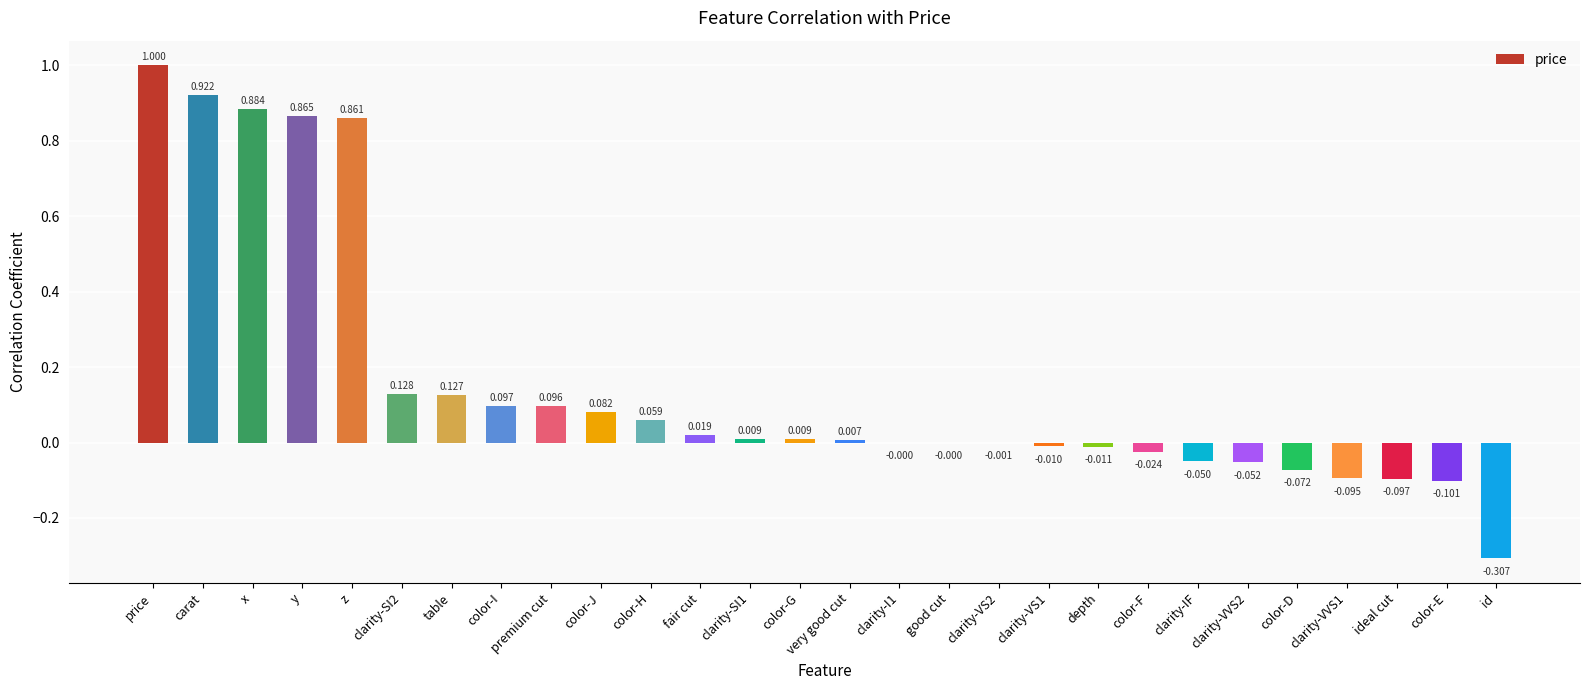

How many values exceed 0?

15